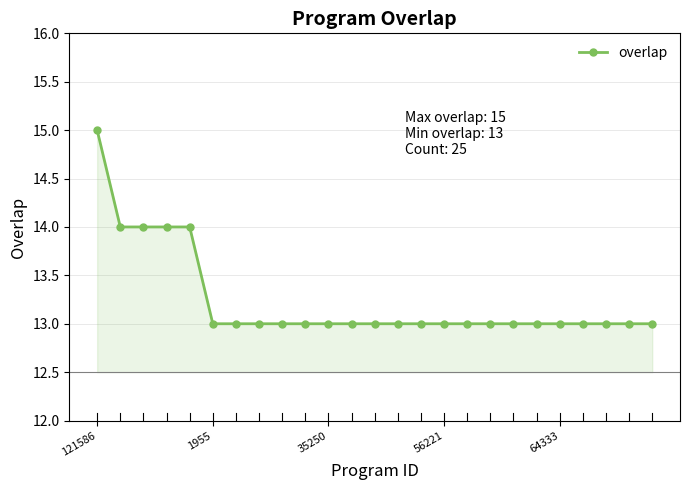

What is the sum of all values?

331